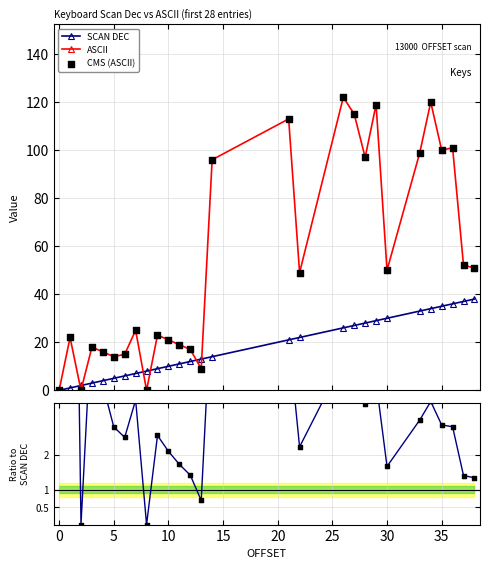

What is the maximum value for ASCII?

122